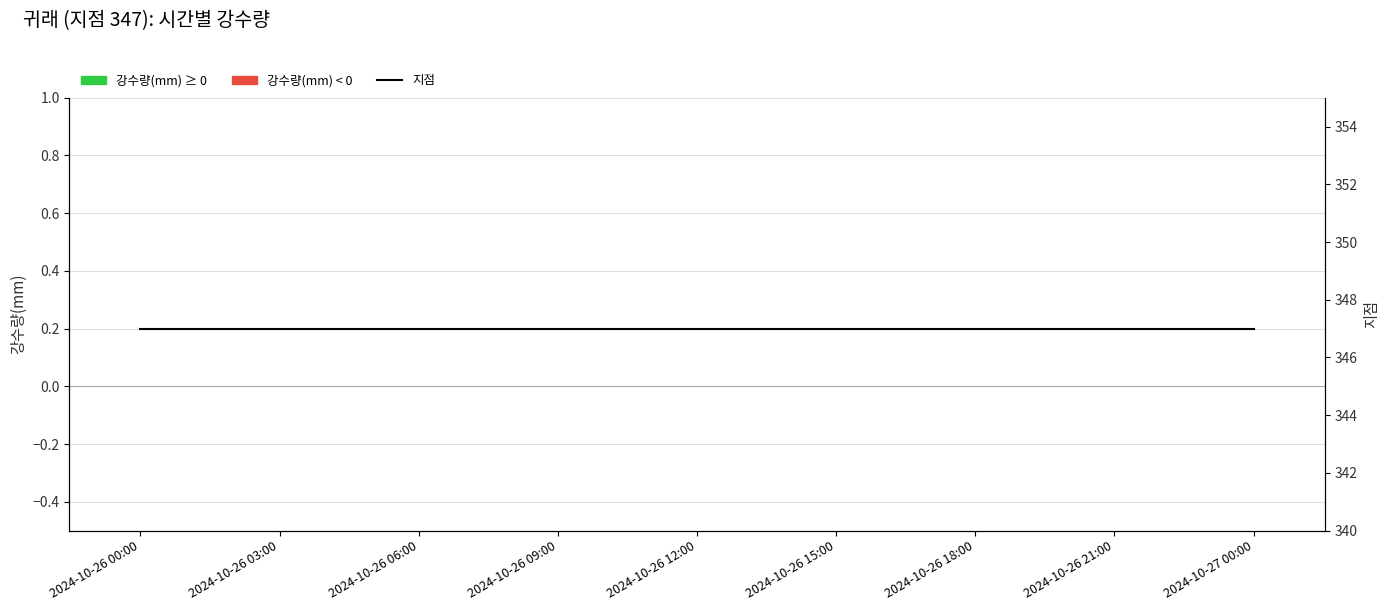

What is the greatest value displayed?

347